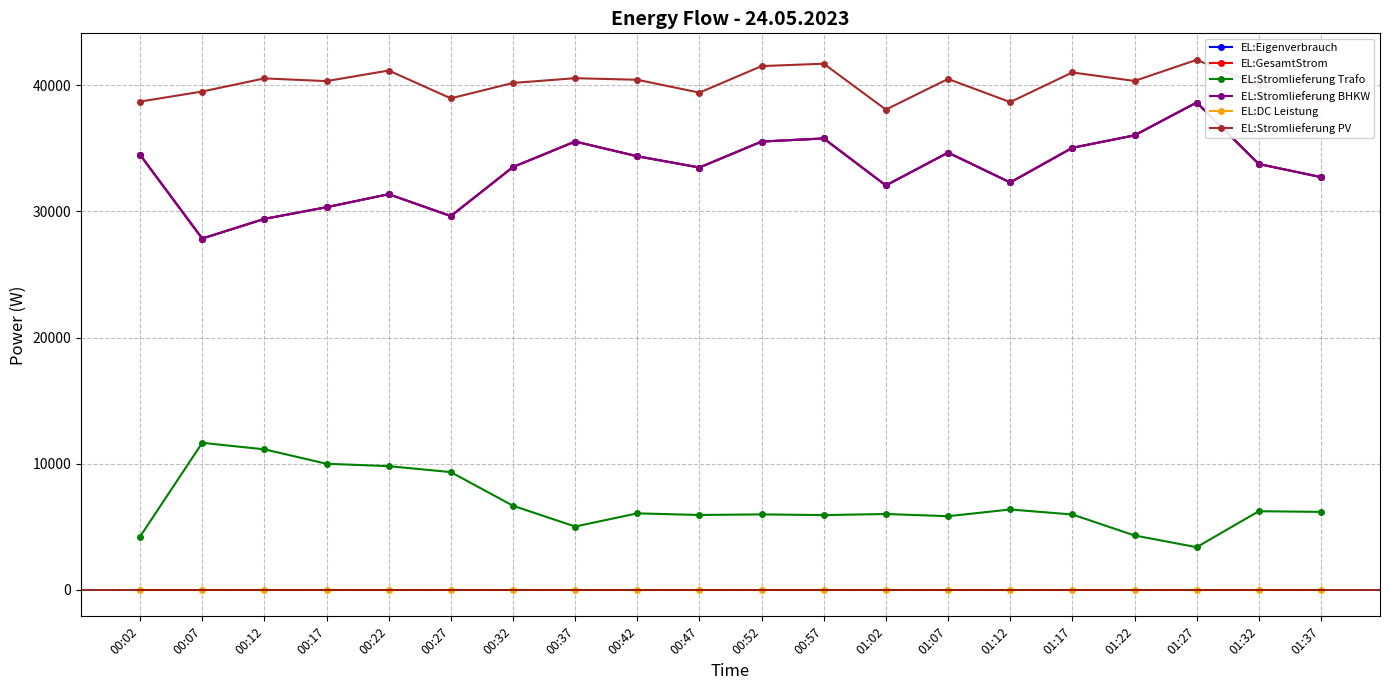

The value of EL:Eigenverbrauch at 00:52 is 16922. True or false?

False